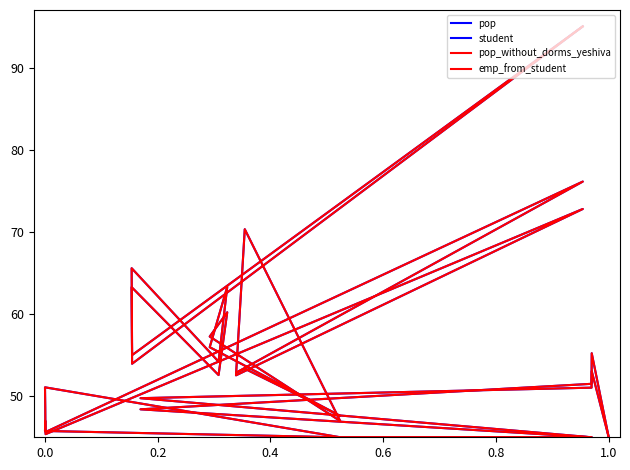

How many distinct data groups are displayed?

4